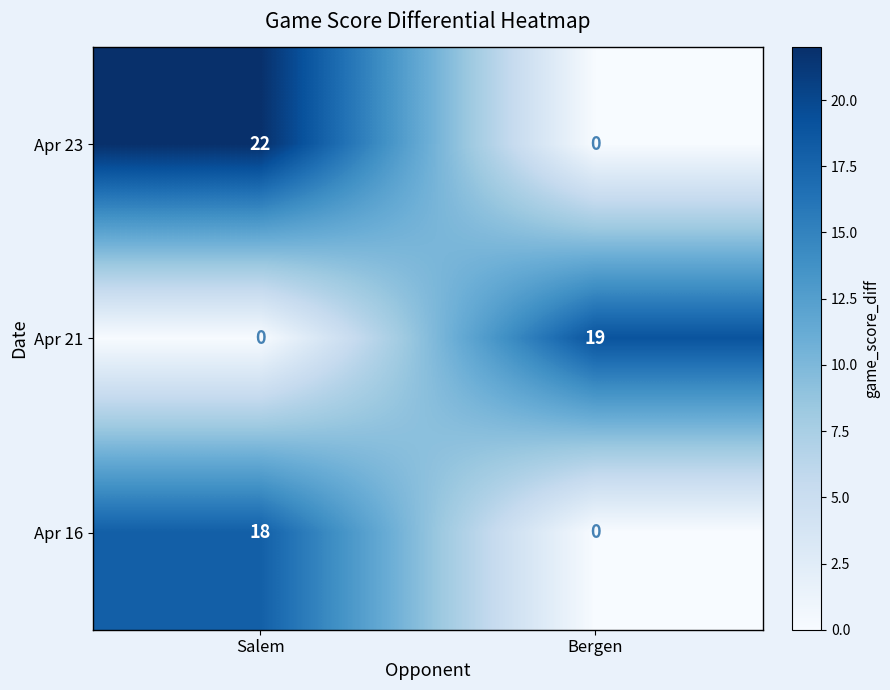

The Apr 23 series shows 14 at Bergen. True or false?

False